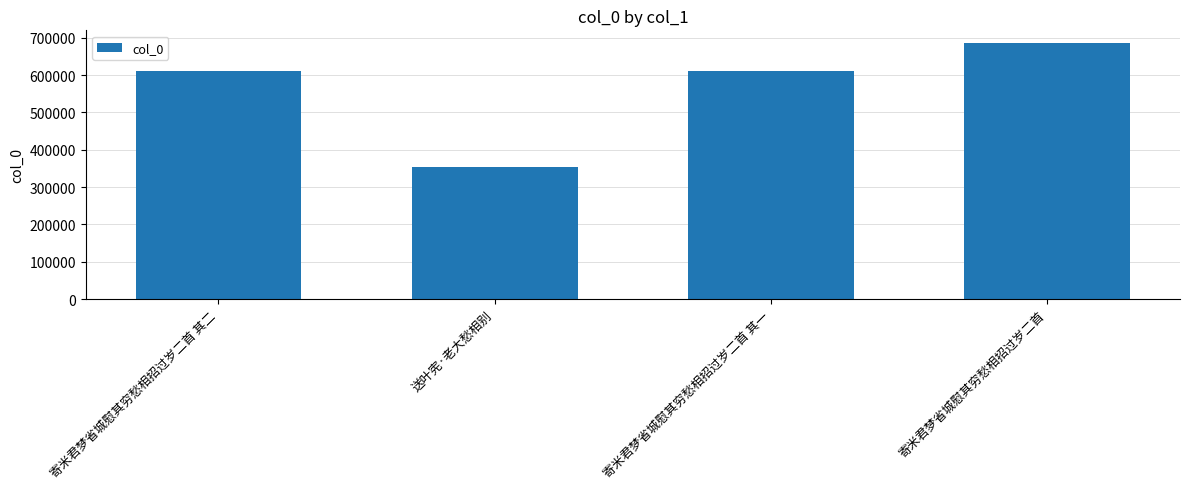

What is the approximate value at 寄米君梦省城慰其穷愁相招过岁二首 其二?

612079